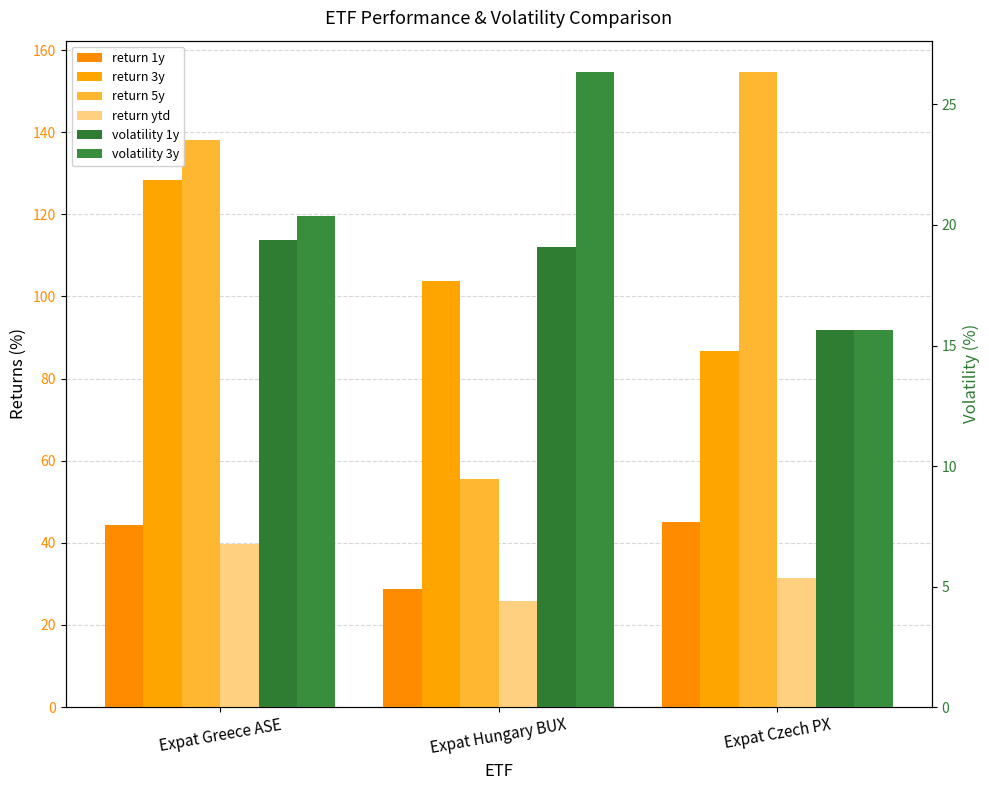

What is the sum of the volatility 1y values at Expat Hungary BUX and Expat Czech PX?

34.7